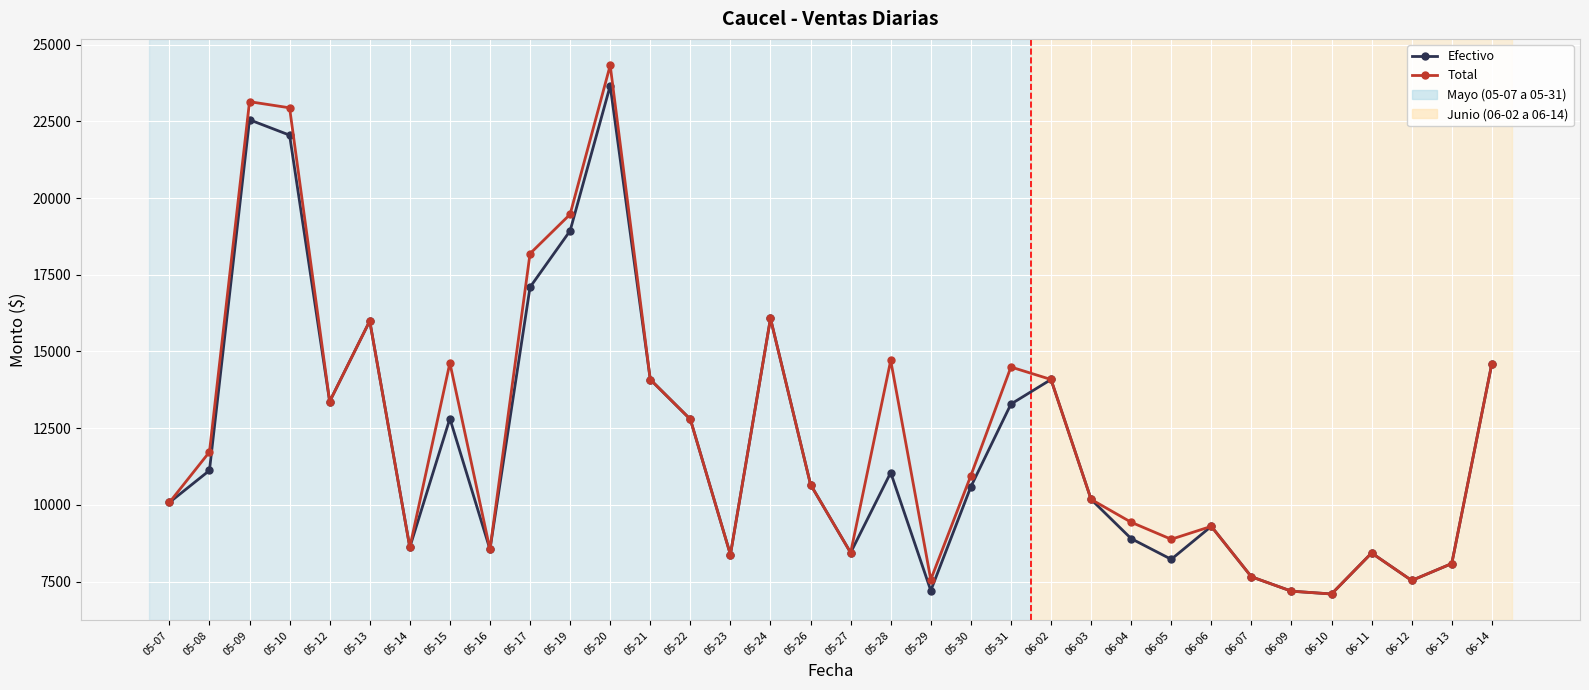

What is the label of the 6th point from the right?

06-09